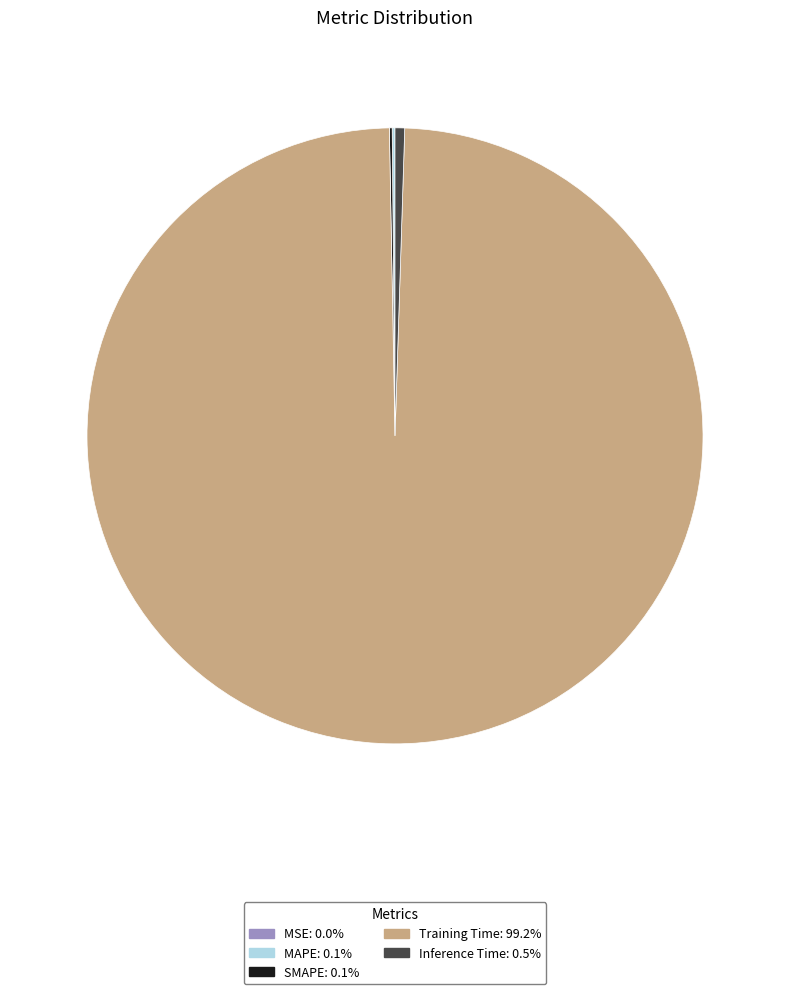

Is there any slice that represents more than half of the pie?

Yes